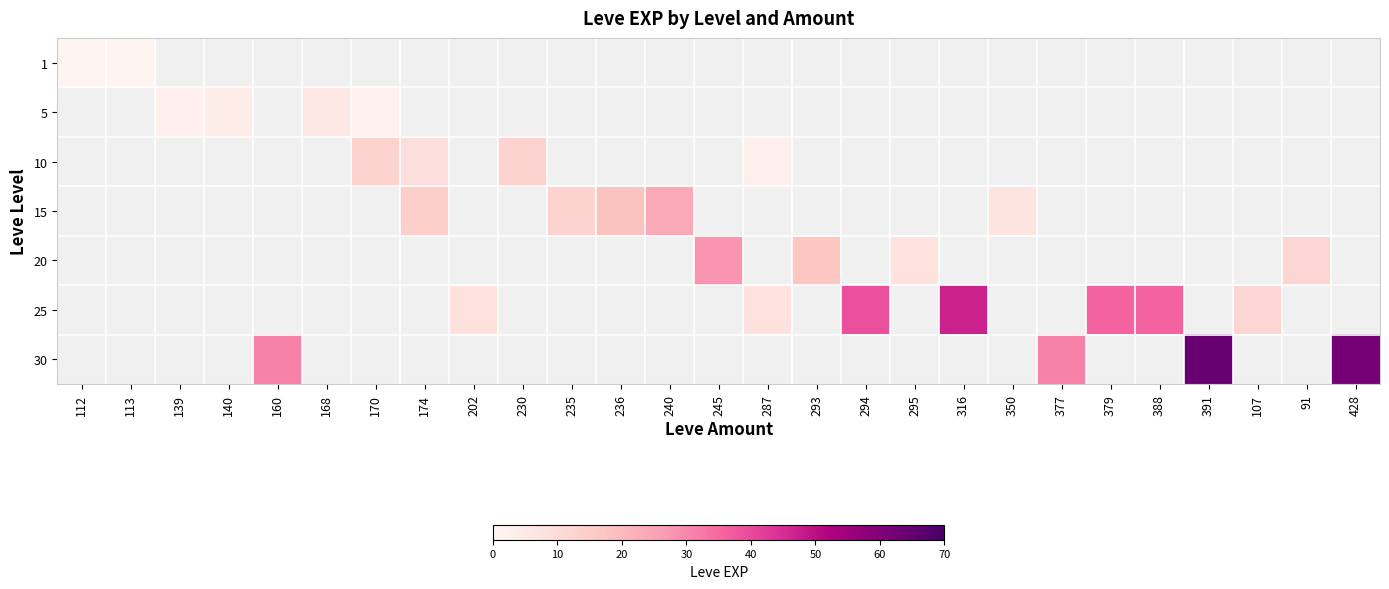

Rank the series by their maximum value, from lowest to highest.

1, 5, 10, 15, 20, 25, 30